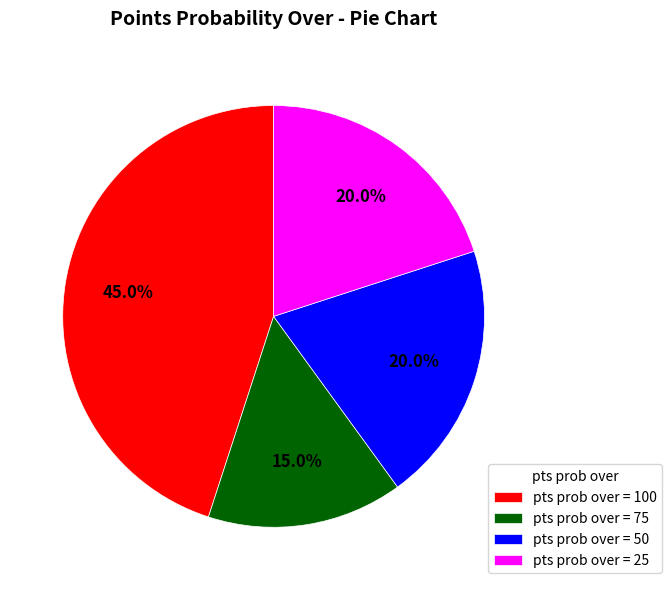

Does pts prob over = 100 account for over 50% of the chart?

No